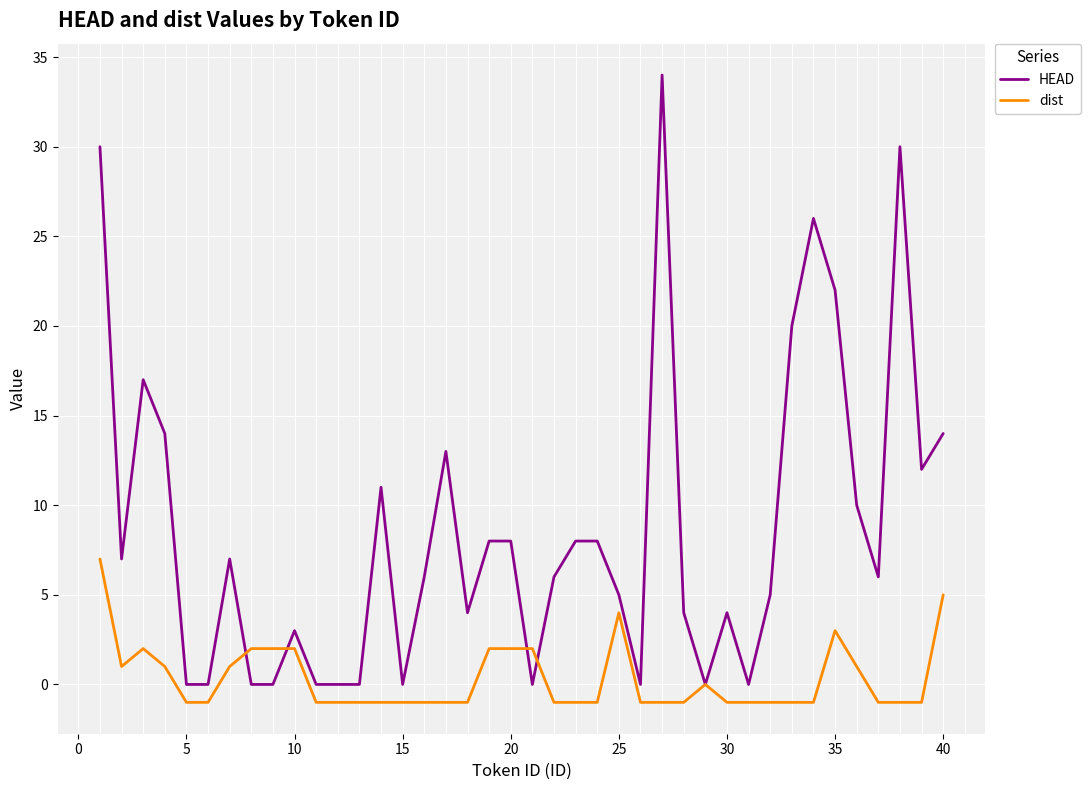

Rank the series by their average value, from lowest to highest.

dist, HEAD